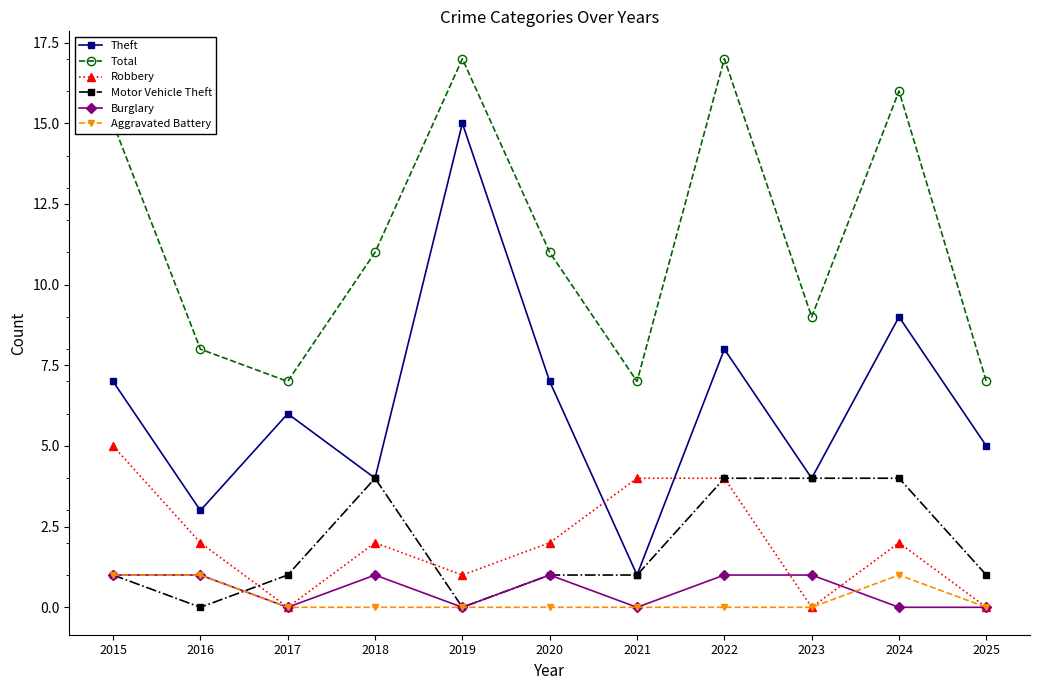

True or false: Theft has more than 1 interior local peaks.

True